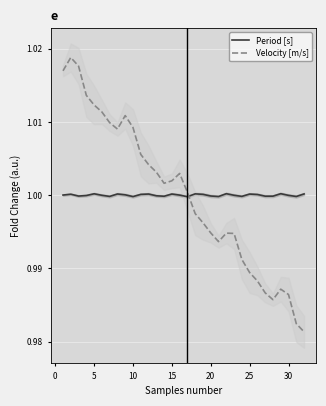

What is the maximum value for Velocity [m/s]?

1.0